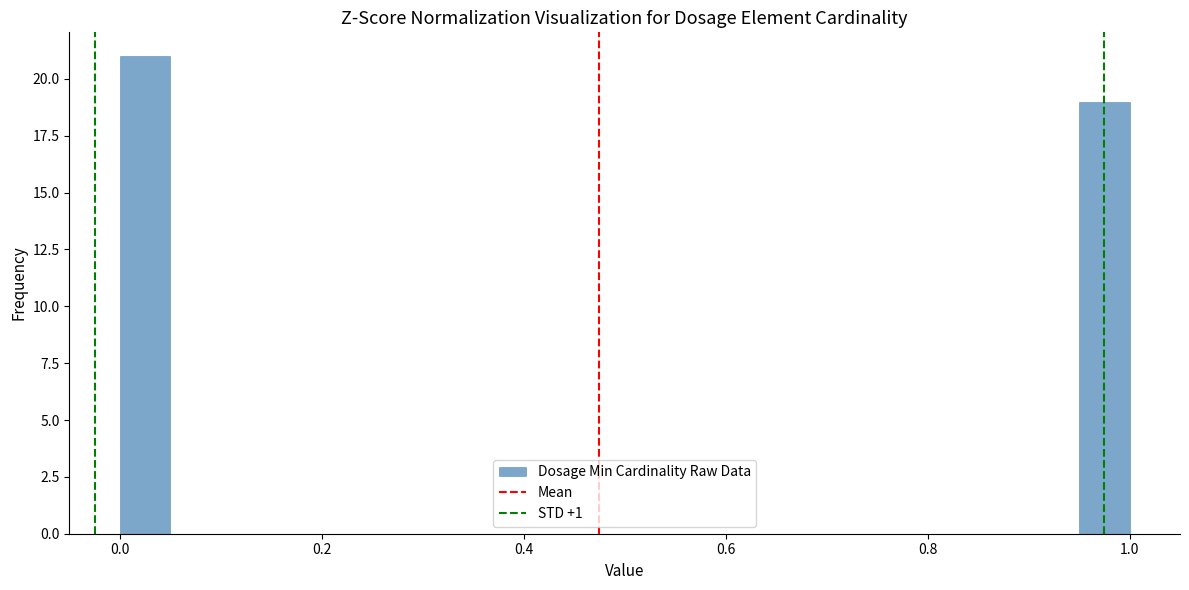

Read against the x-axis, roughly where is the centre of the tallest bar?

0.02